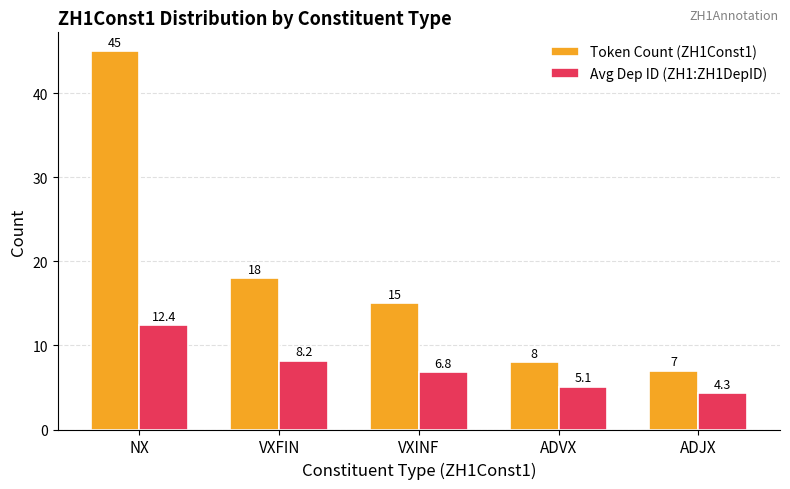

Rank the categories by Avg Dep ID (ZH1:ZH1DepID) value from highest to lowest.

NX, VXFIN, VXINF, ADVX, ADJX